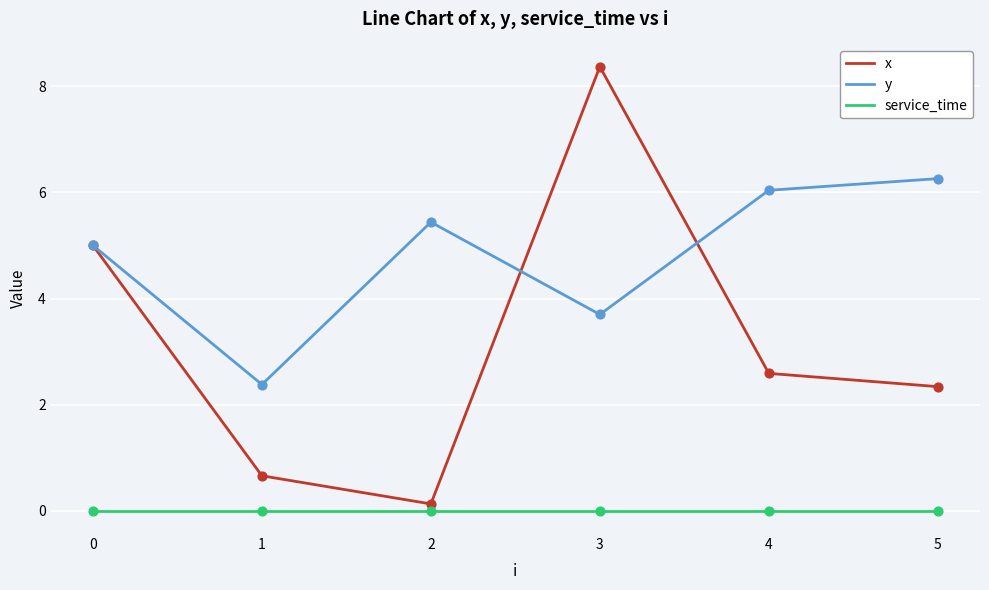

Is the value of x at 1 greater than the value of service_time at 3?

Yes